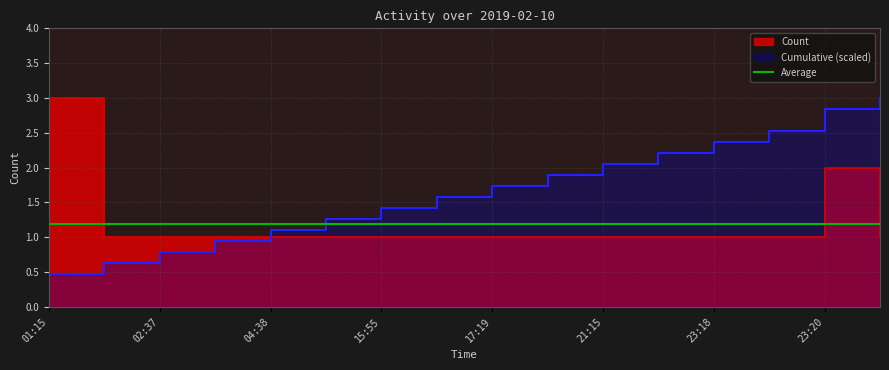

At which label is the value closest to 2?

23:20